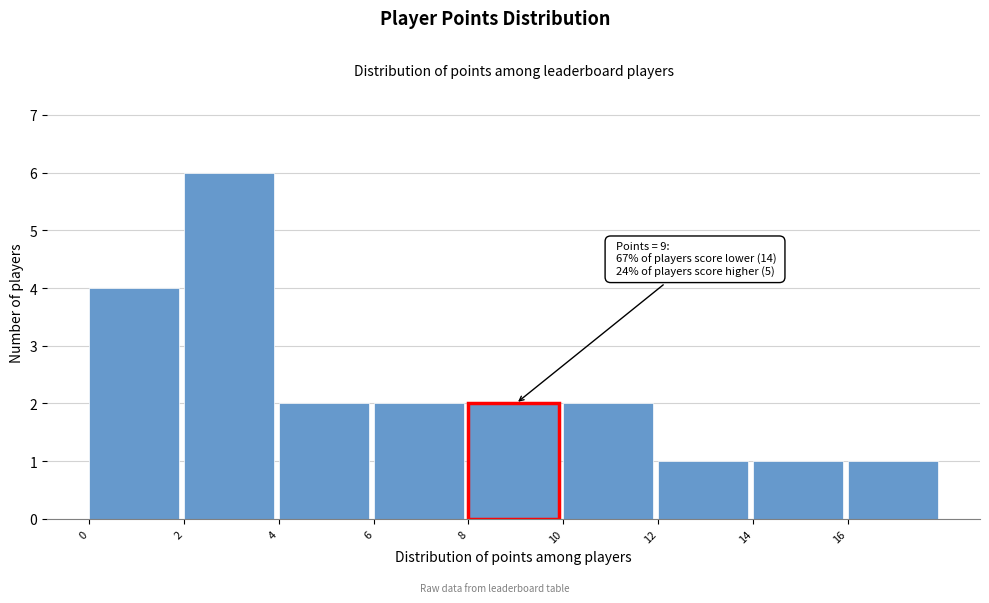

Over which range of the x-axis is the bar tallest?

2 to 4